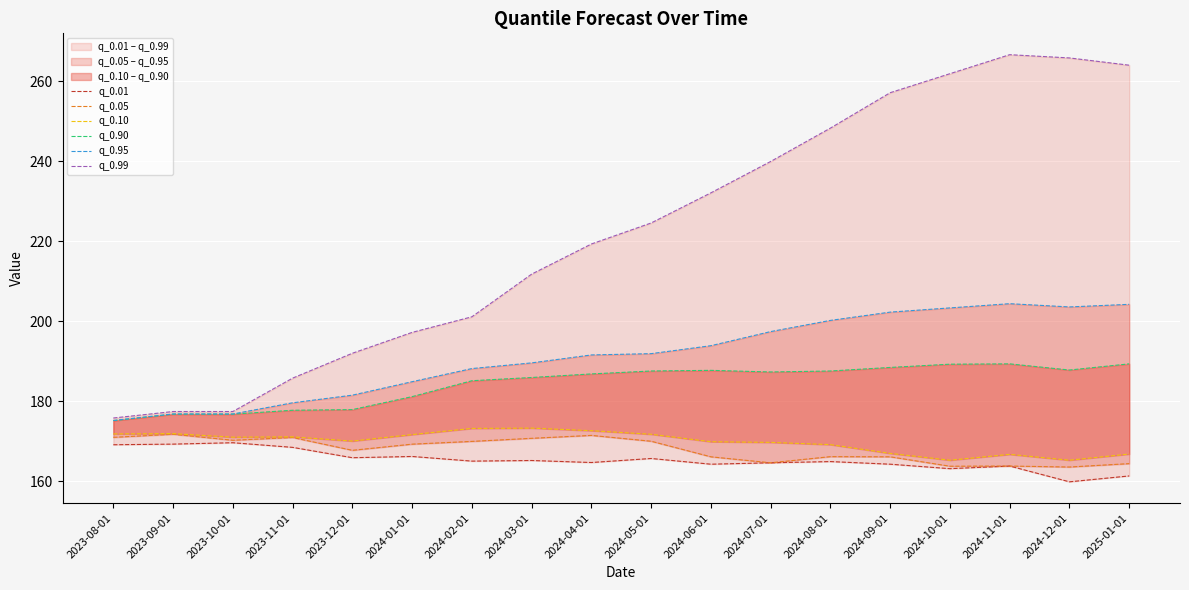

Reading right to left, transcribe all the data shown in this chart.

q_0.01: 161.3	159.8	163.8	163.1	164.2	164.9	164.6	164.2	165.7	164.7	165.2	165.0	166.2	165.9	168.4	169.6	169.3	169.1
q_0.05: 164.4	163.5	163.8	163.7	166.1	166.1	164.6	166.1	170.0	171.4	170.7	169.9	169.2	167.7	170.9	170.2	171.7	171.0
q_0.10: 166.8	165.2	166.7	165.2	166.9	169.1	169.7	169.9	171.7	172.6	173.3	173.2	171.6	170.0	171.1	171.0	171.9	171.8
q_0.90: 189.3	187.8	189.3	189.2	188.4	187.5	187.3	187.7	187.5	186.8	185.9	185.1	181.1	177.9	177.7	176.7	176.7	175.1
q_0.95: 204.2	203.5	204.4	203.3	202.2	200.2	197.4	193.9	191.9	191.5	189.6	188.1	184.9	181.5	179.6	176.8	176.8	175.2
q_0.99: 264.0	265.8	266.6	261.8	257.1	248.2	239.9	232.1	224.5	219.3	211.7	201.1	197.2	192.0	185.7	177.4	177.4	175.8